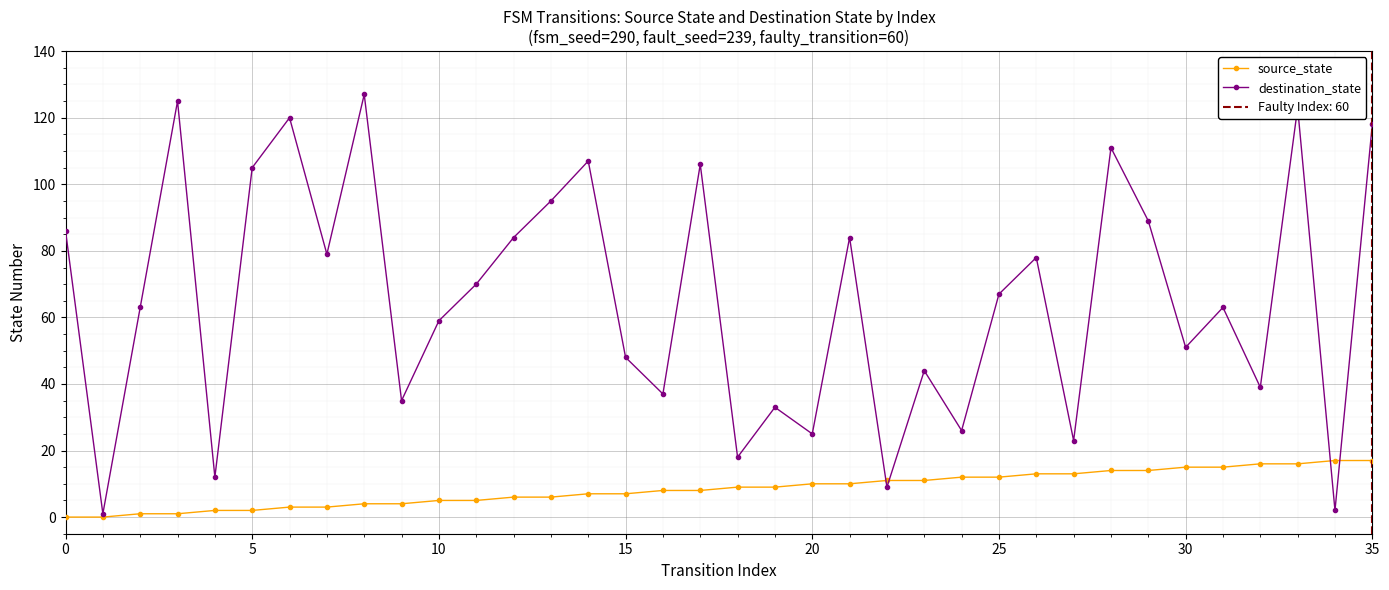

What is the value of the destination_state point at the 19th from the left?

18